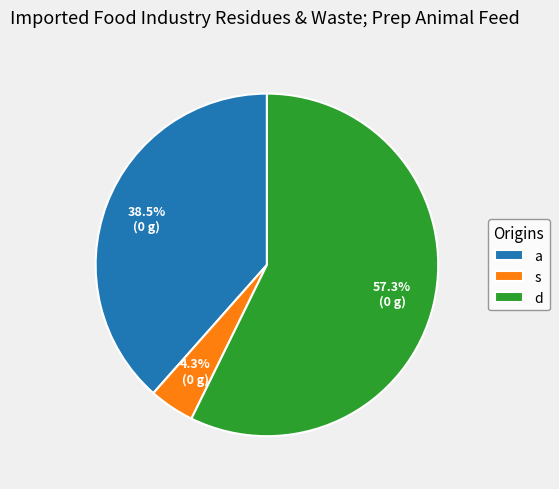

What is the ratio of the value at s to the value at a?

0.1